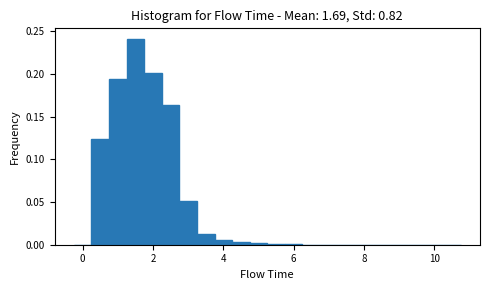

Around what value on the x-axis is the tallest bar? Give the approximate position of its centre, as read against the axis.

1.6